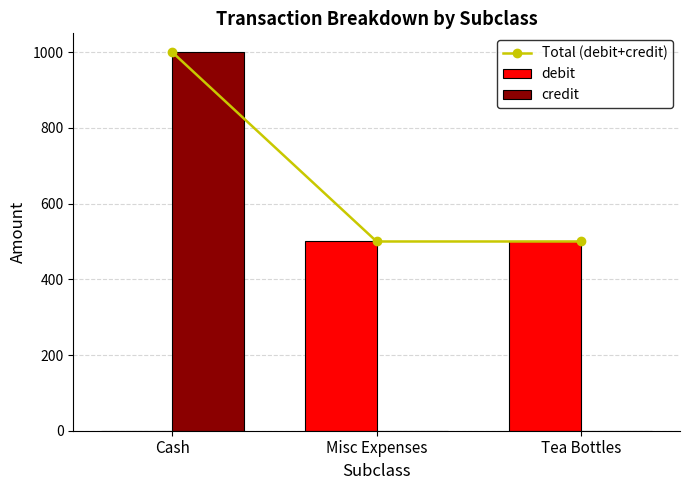

What are all the series names shown in the legend?

Total (debit+credit), debit, credit